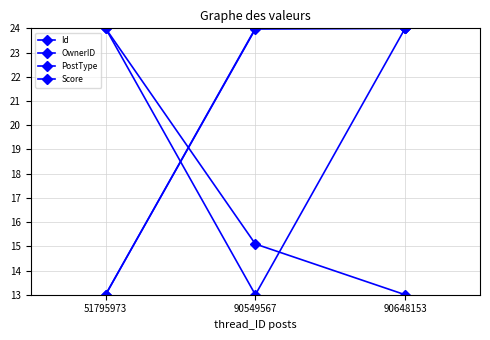

What is the value of the PostType point at the 3rd from the left?

24.0